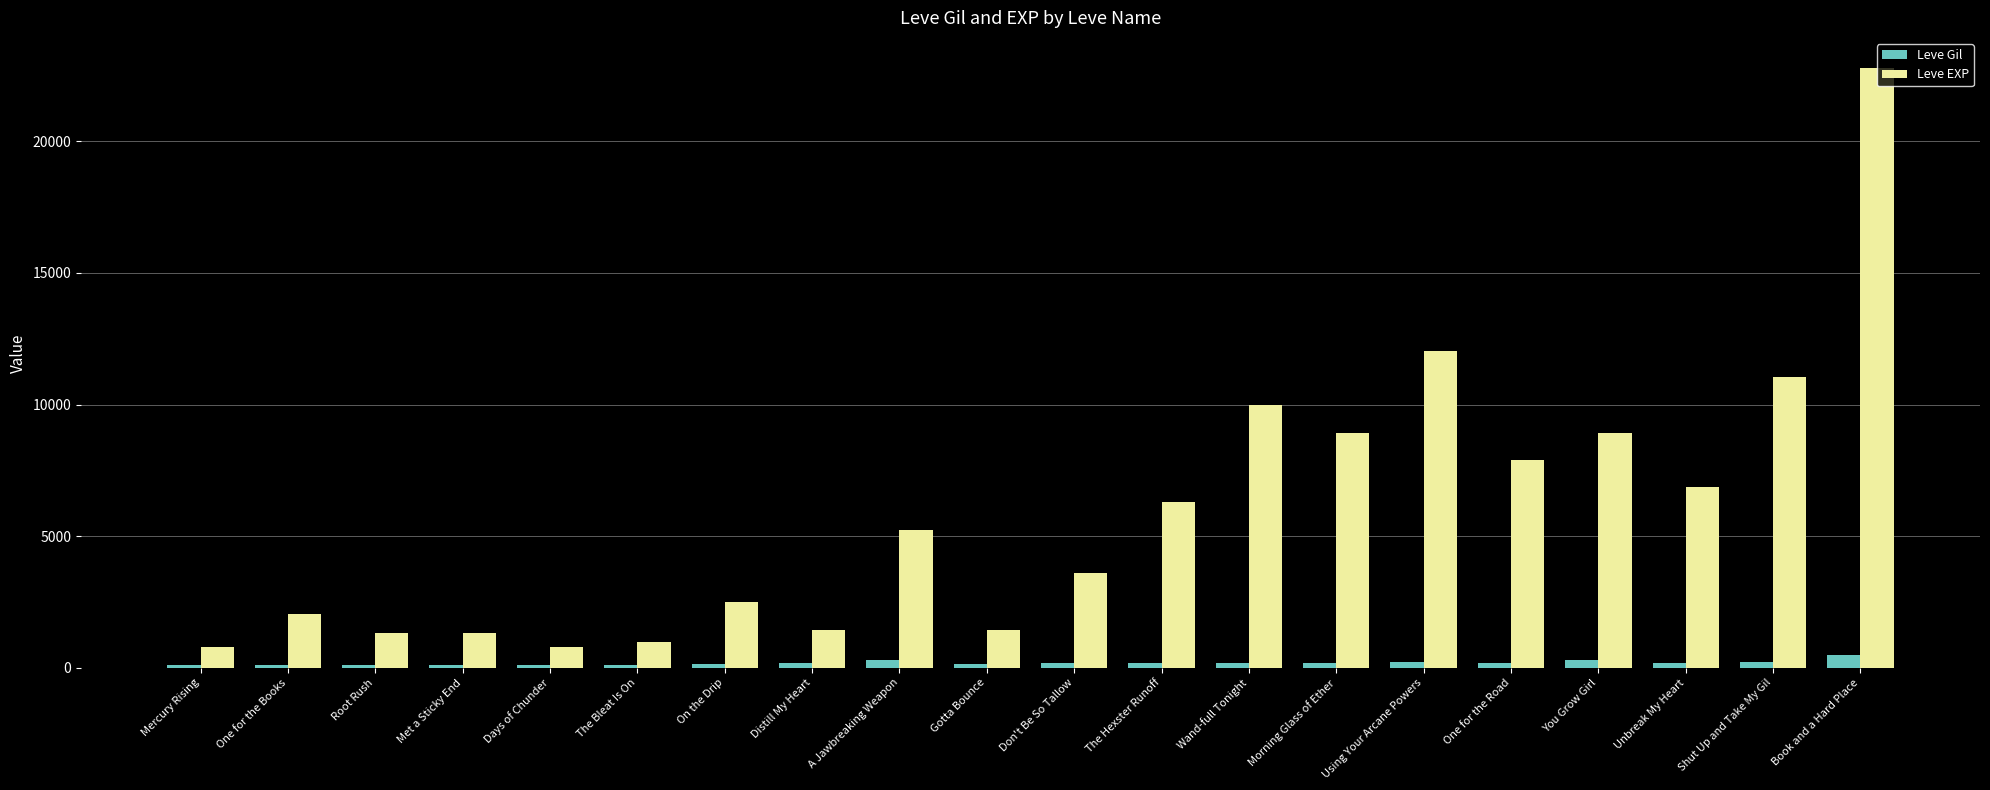

Is it true that Leve EXP equals 11040 at Shut Up and Take My Gil?

True